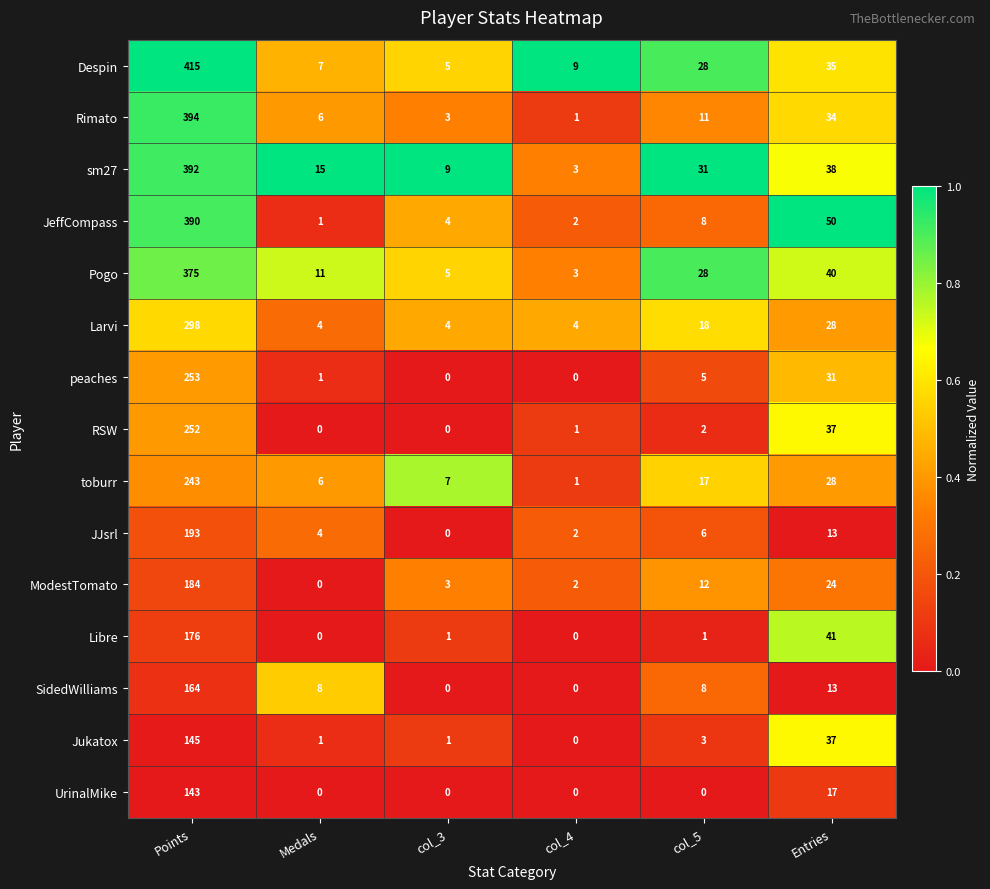

What is the spread (max minus min) of values at Entries?

37